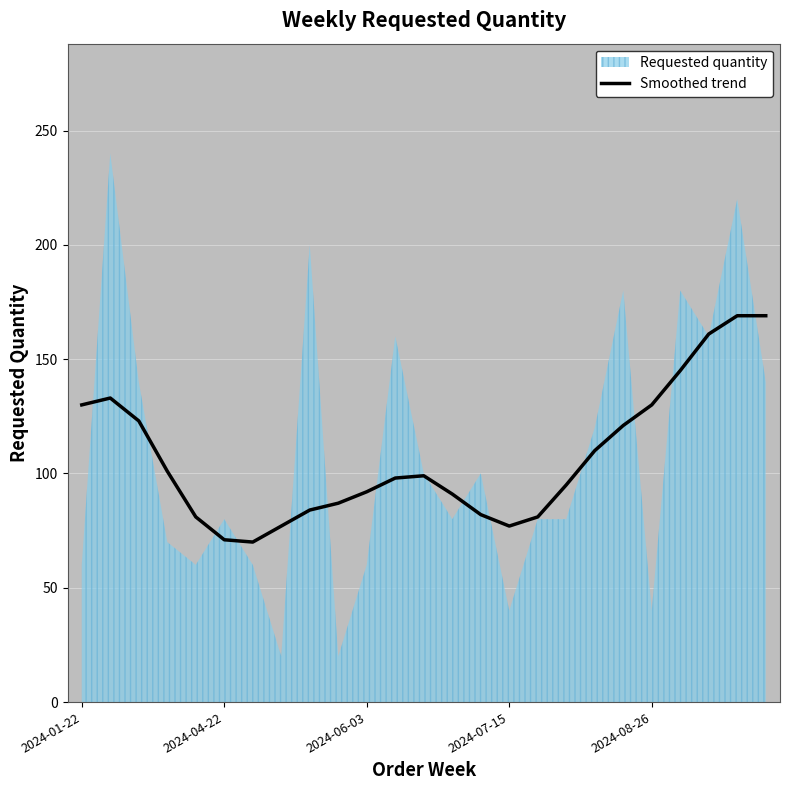

The Smoothed trend series shows 71 at 2024-04-22. True or false?

True